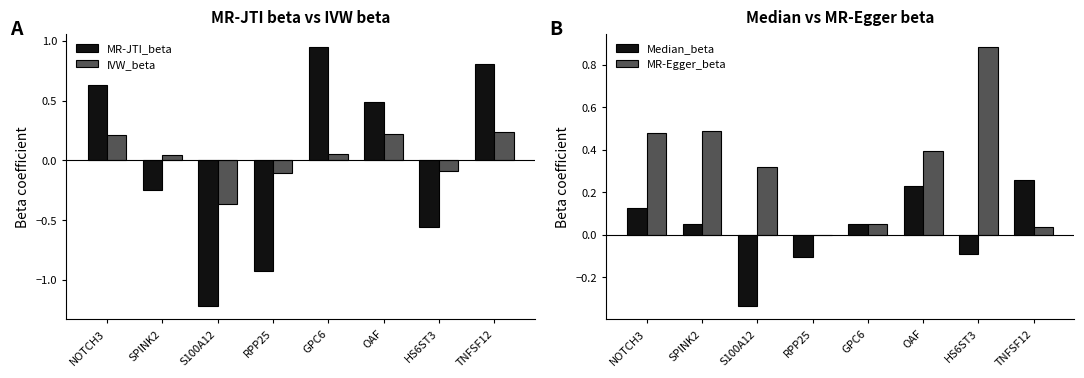

List the series in order of their peak value, highest first.

MR-JTI_beta, MR-Egger_beta, Median_beta, IVW_beta